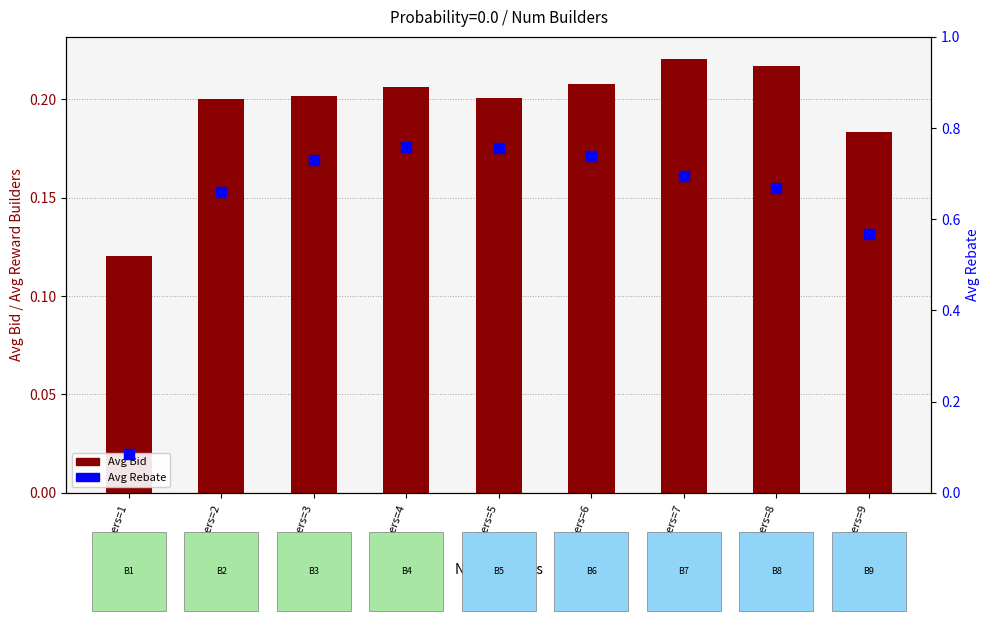

What are all the series names shown in the legend?

Avg Bid, Avg Rebate (percentile-like)